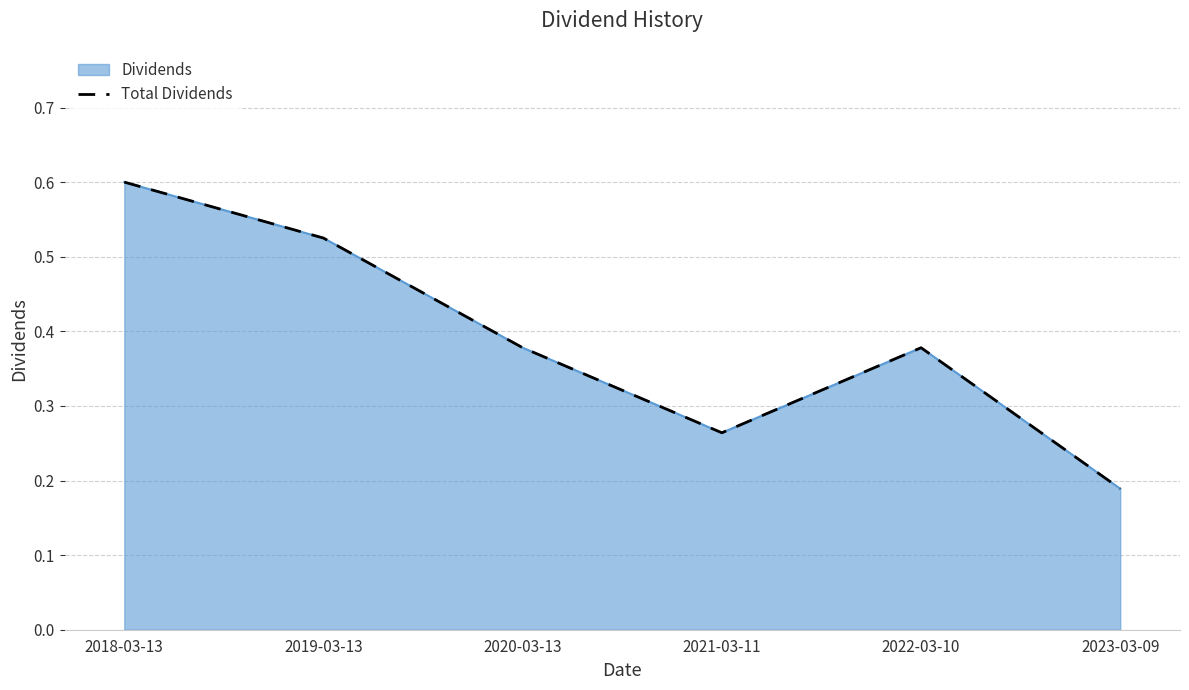

What is the sum of the values at 2018-03-13 and 2021-03-11?

0.9